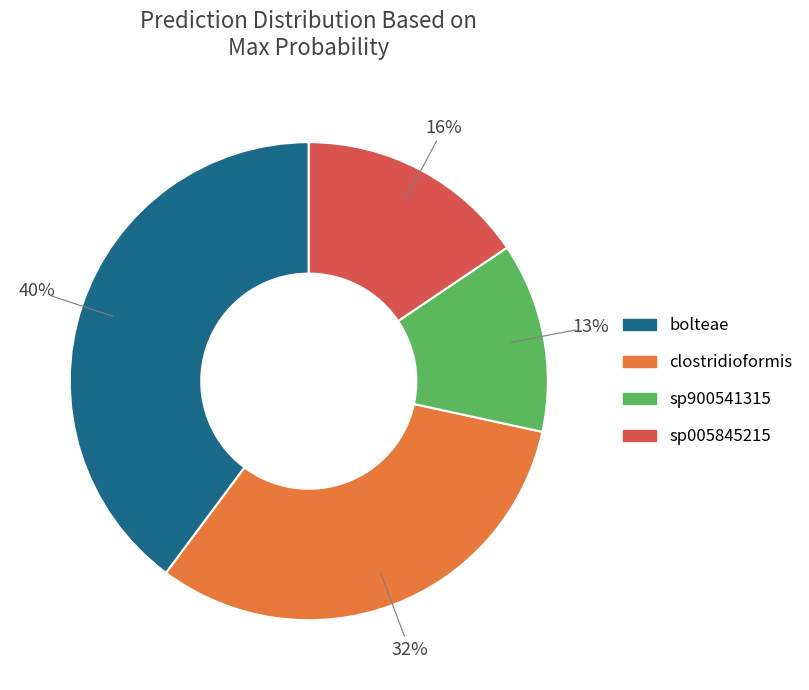

Is there any slice that represents more than half of the pie?

No